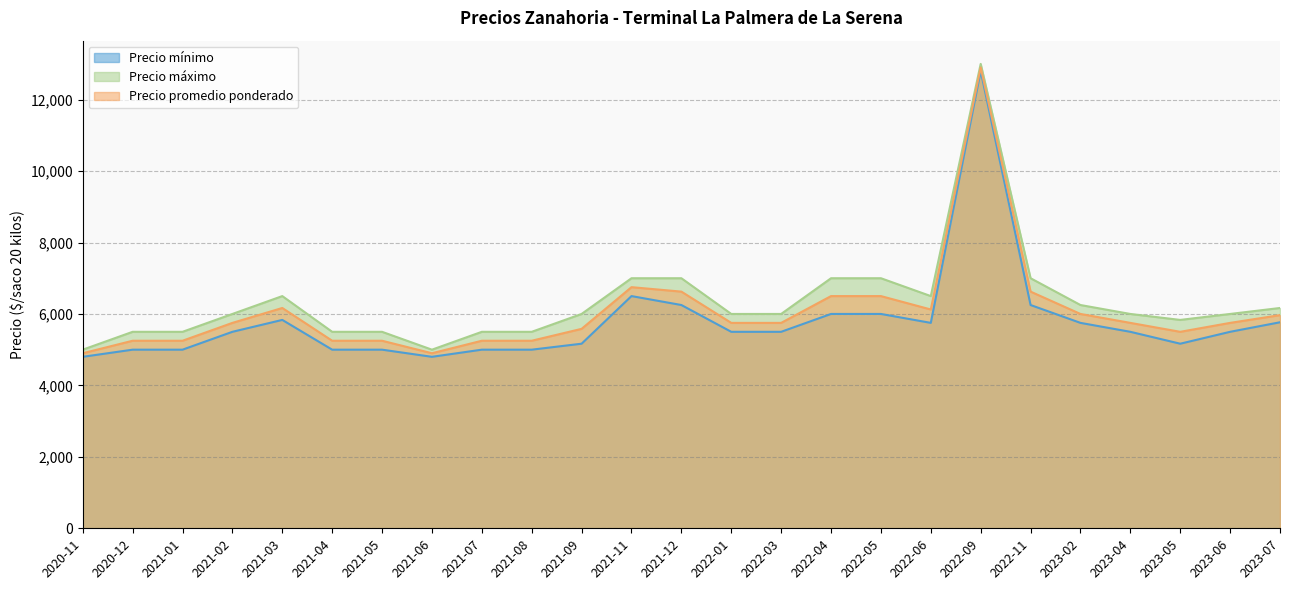

Which series has the largest total across all categories?

Precio máximo